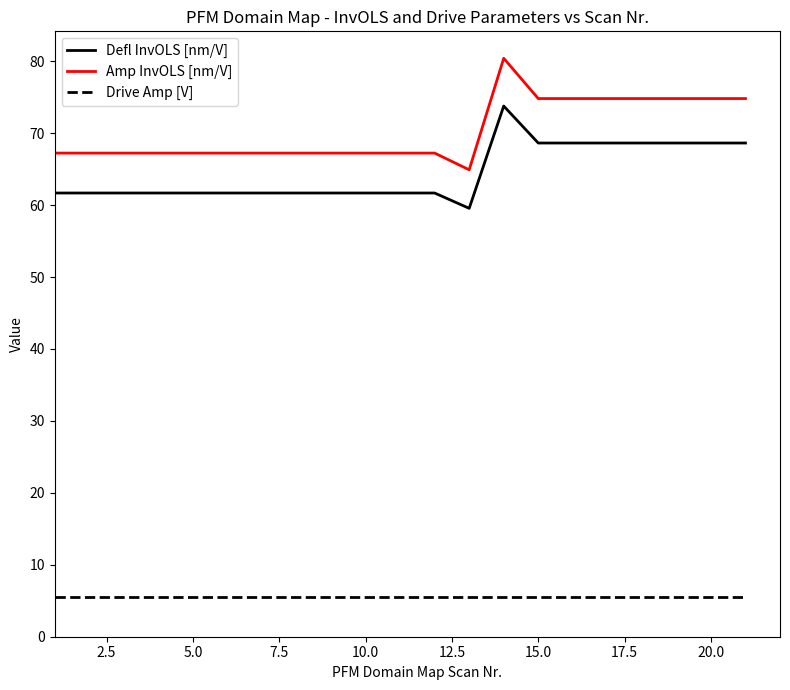

What is the highest value of the Drive Amp [V] series?

5.5